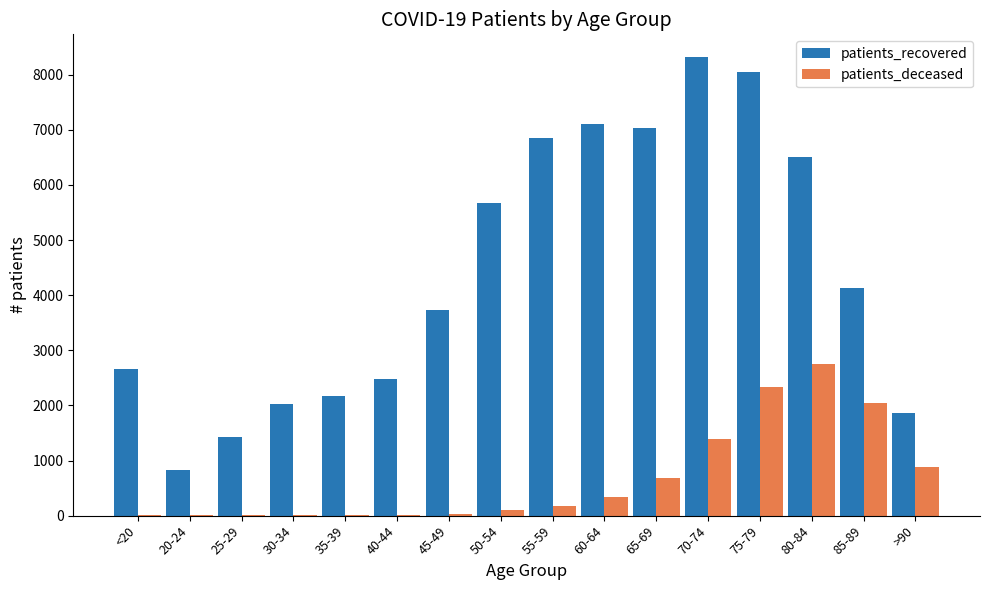

What is the sum of all patients_recovered values?

70876